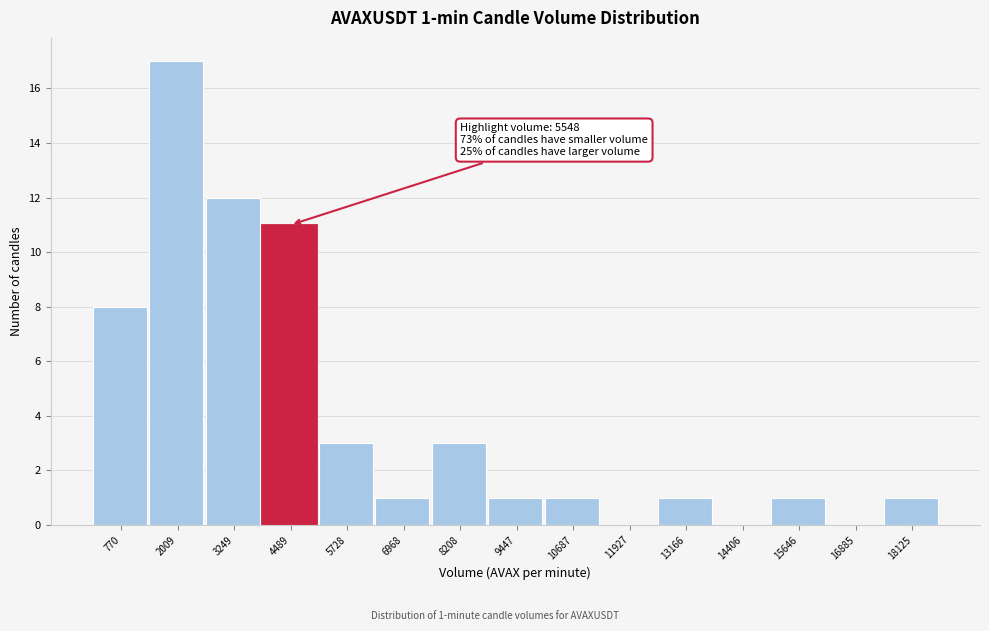

Reading left to right, transcribe all the data shown in this chart.

770=8	2009=17	3249=12	4489=11	5728=3	6968=1	8208=3	9447=1	10687=1	11927=0	13166=1	14406=0	15646=1	16885=0	18125=1